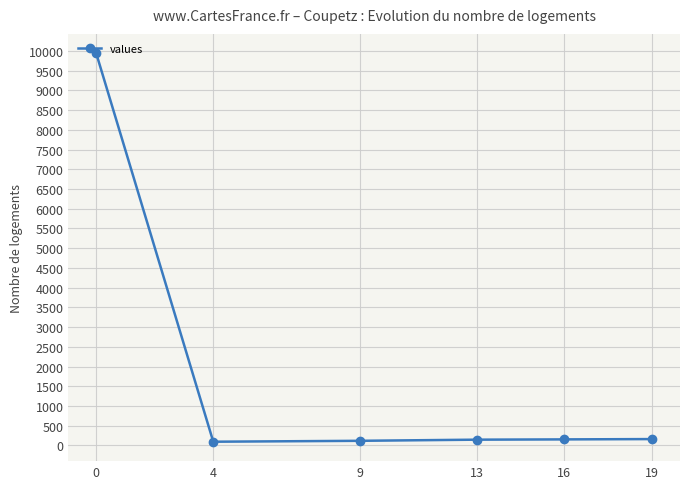

Does the chart display data point markers on the line(s)?

Yes